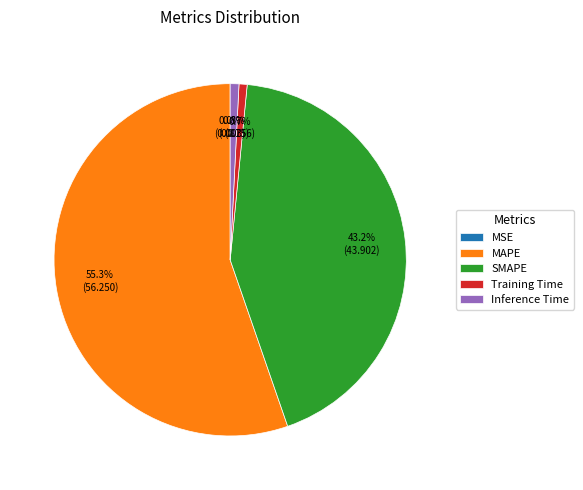

Between Inference Time and MAPE, which is larger?

MAPE